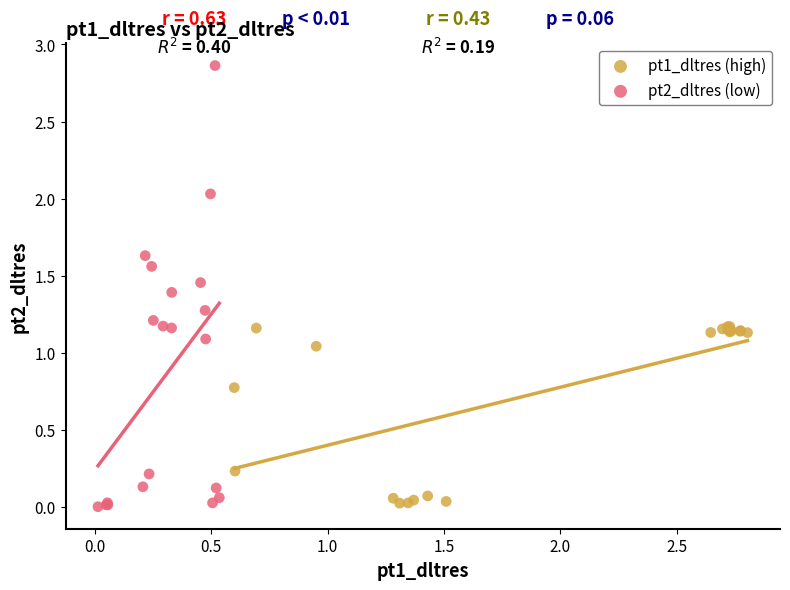

Which series contains the highest Y value?

pt2_dltres (low)